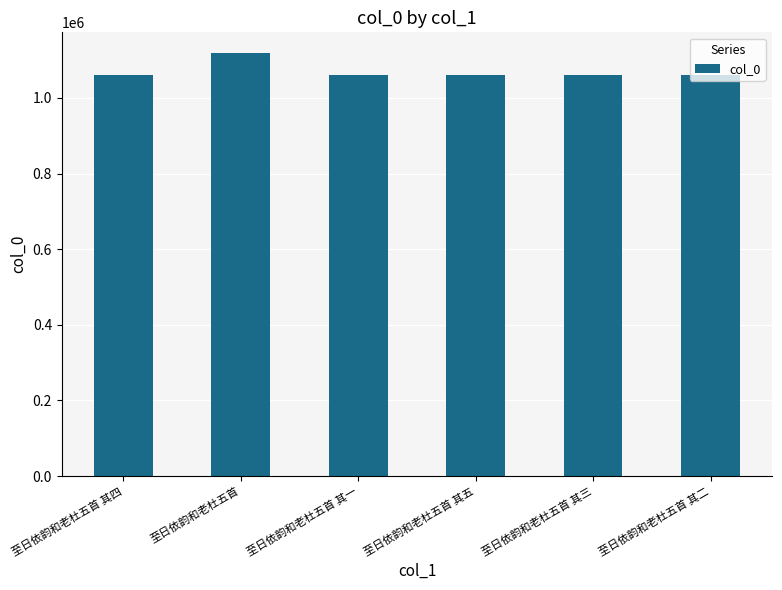

What is the label of the 5th bar from the left?

至日依韵和老杜五首 其三